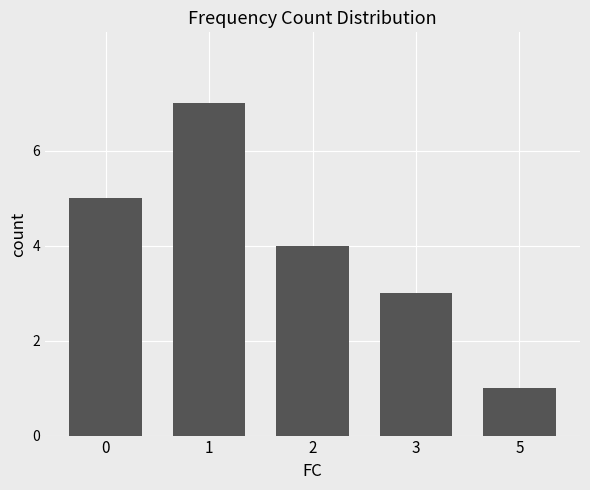

List the labels in order of value, smallest first.

5, 3, 2, 0, 1